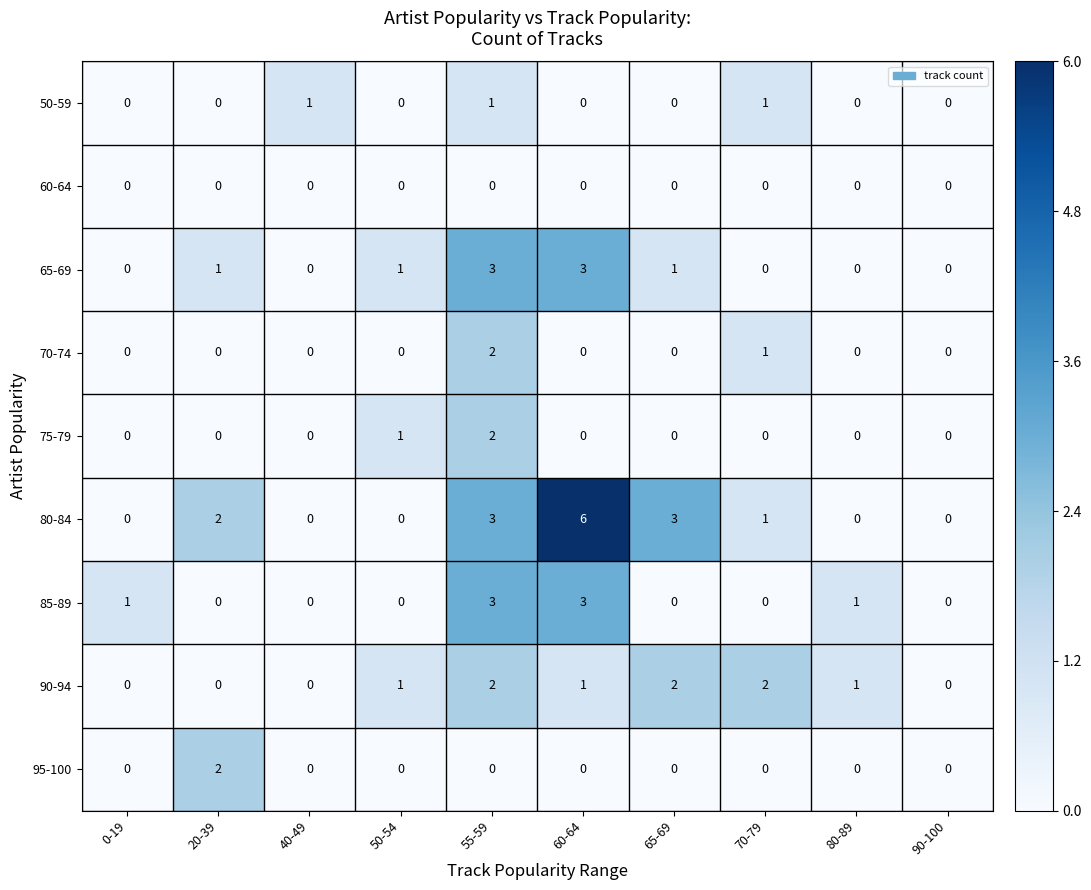

Between 0-19 and 80-89, which series saw the biggest shift?

90-94